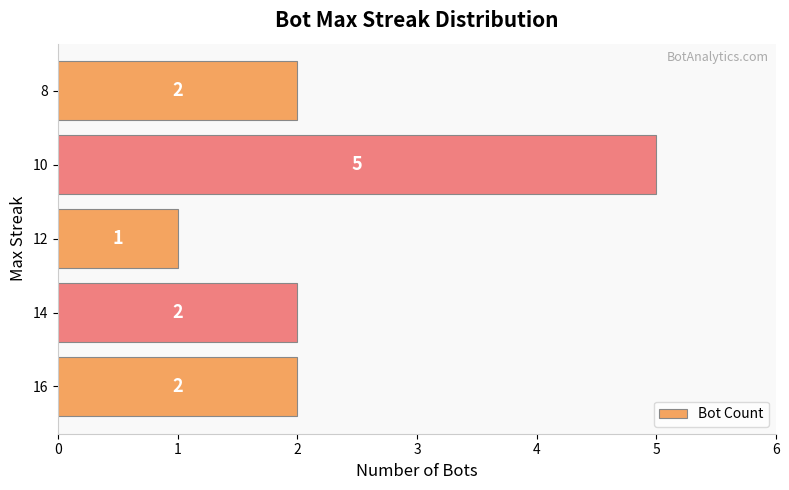

The chart shows a value of 5 at 10. True or false?

True